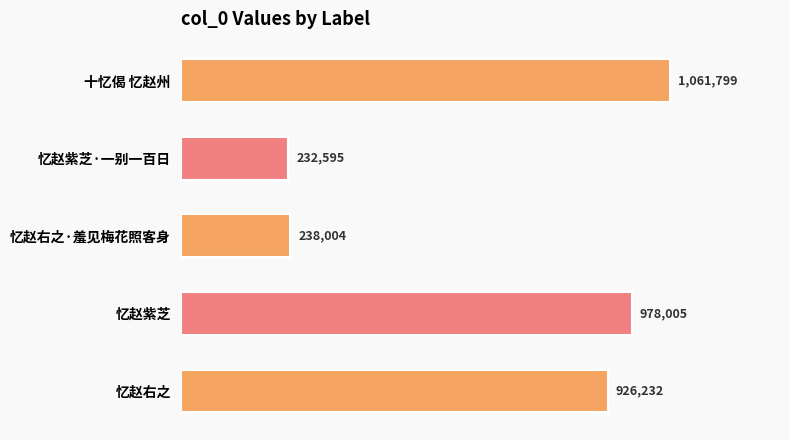

Where is the data nearest to the value 647197?

忆赵右之